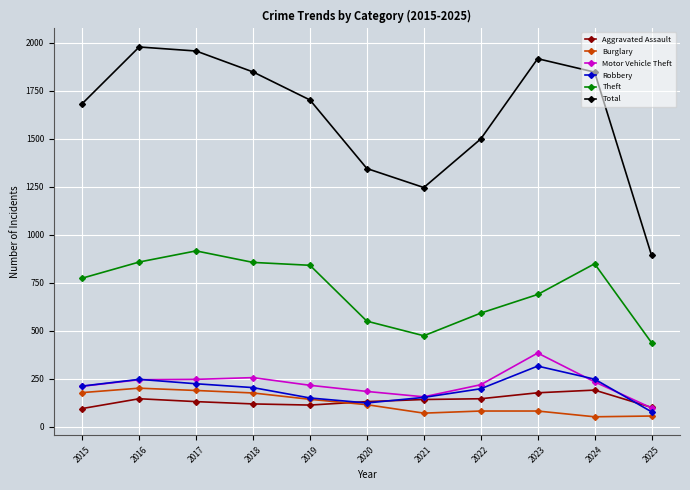

What is the difference between the Theft values at 2019 and 2021?

367